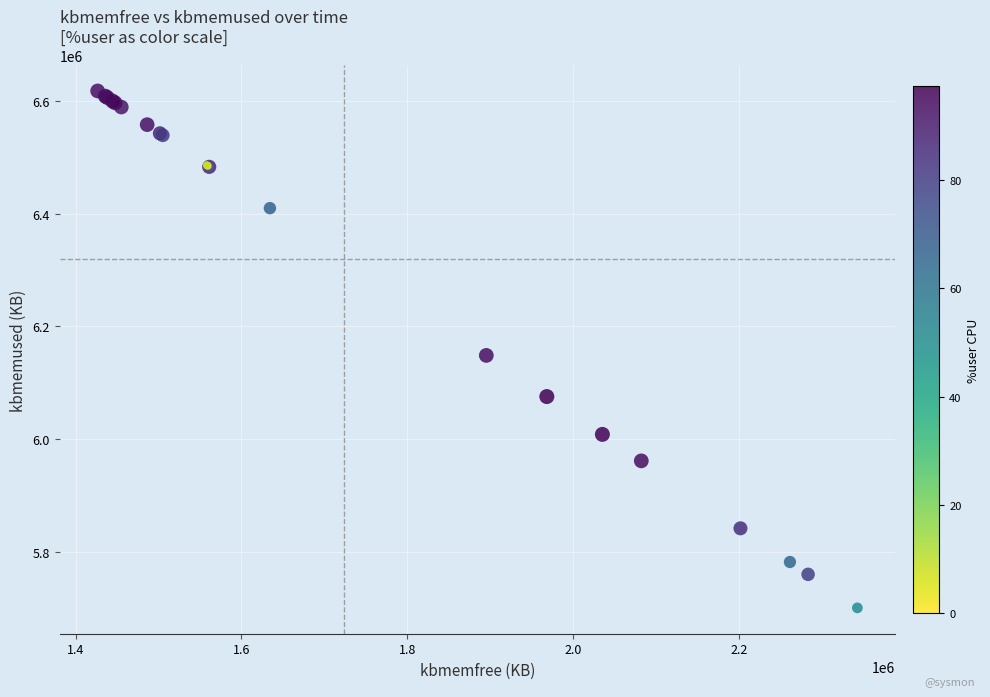

What Y value in the scatter plot is closest to 6159068?

6148448